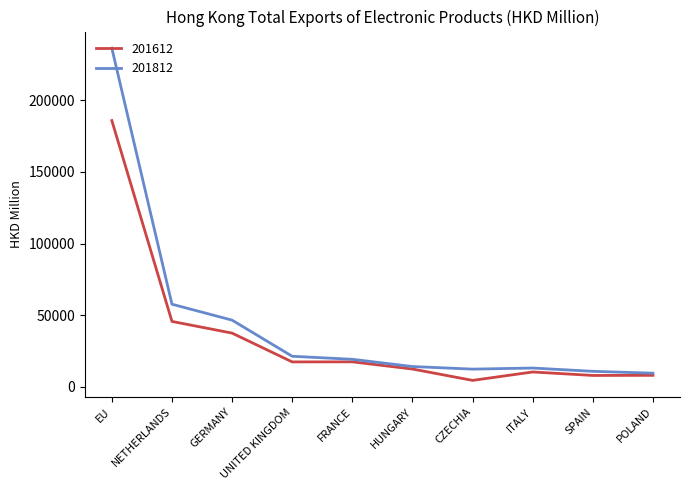

What is the spread (max minus min) of values at NETHERLANDS?

12017.9